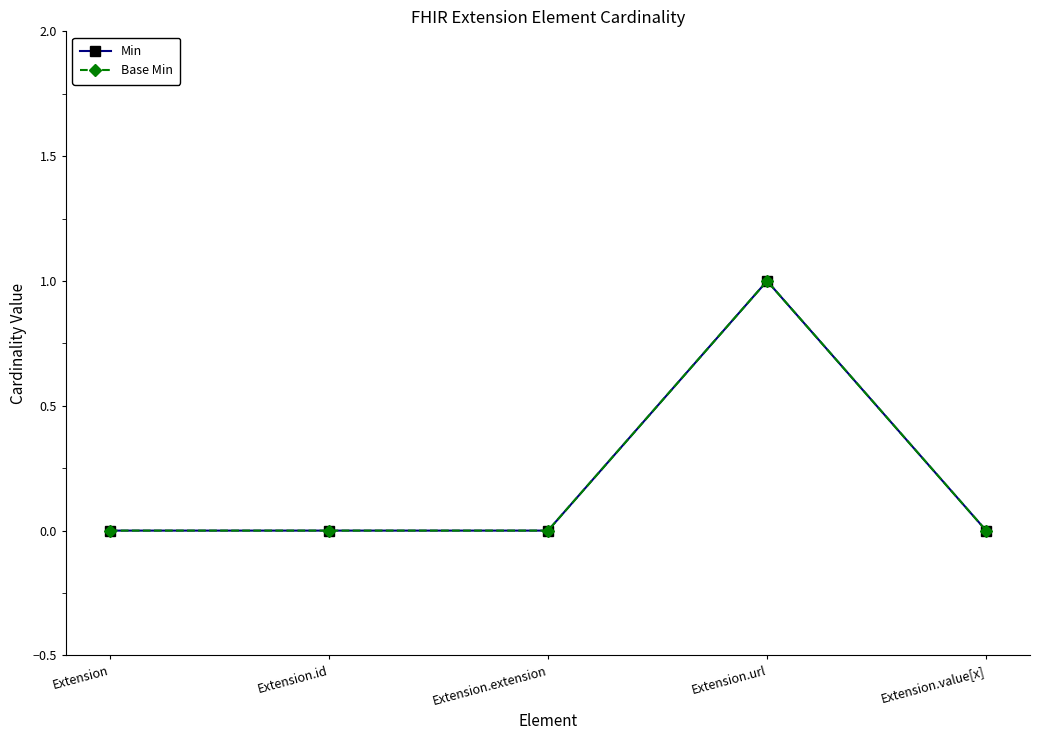

Does the chart have visible grid lines?

No